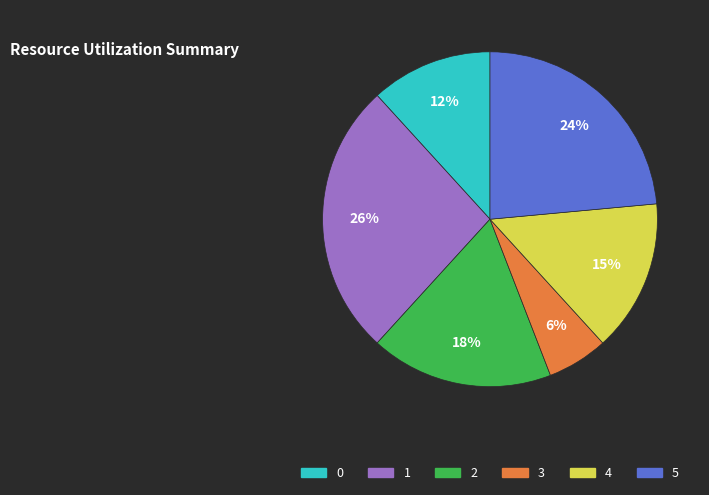

To the nearest percent, what is the combined percentage of 3 and 4?

21%